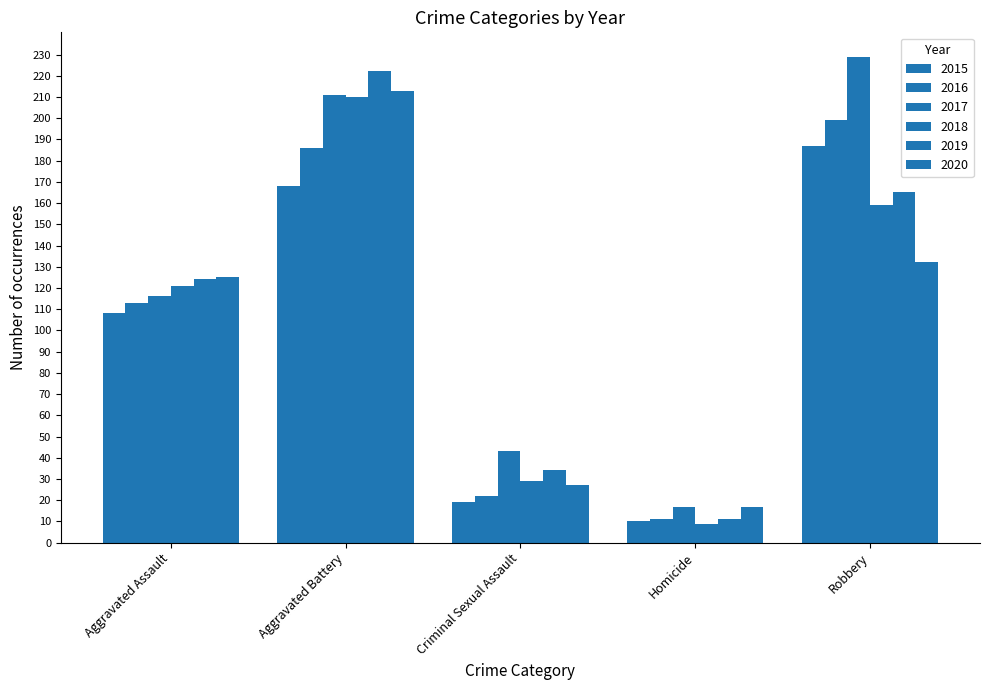

Does the chart contain stacked bars?

No